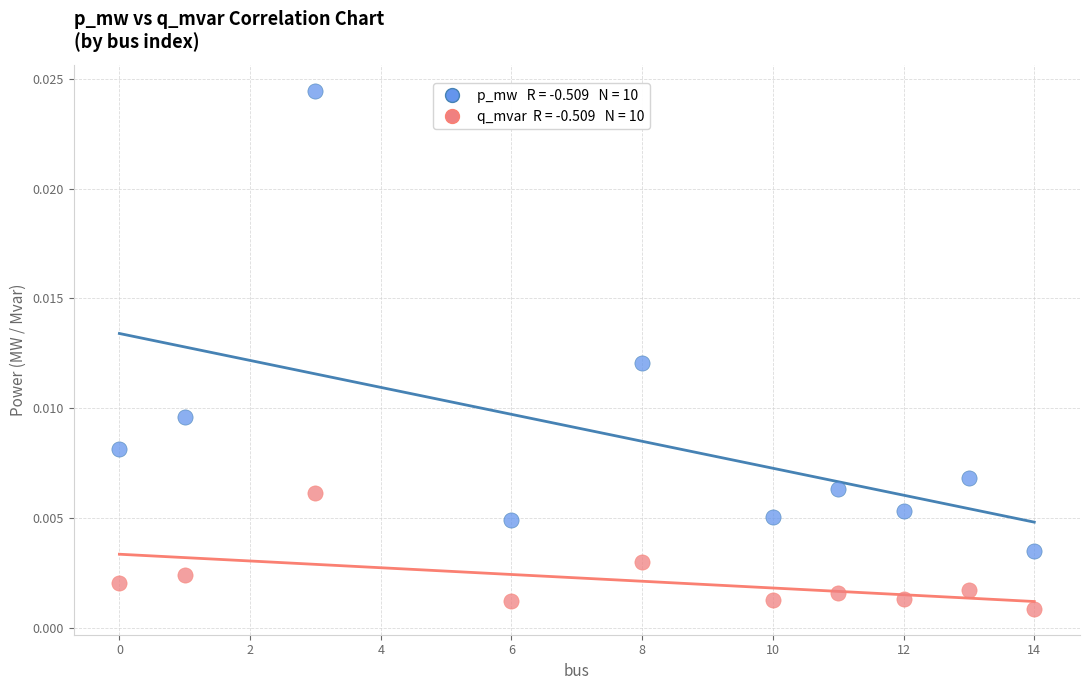

Across all data points, what is the range of X values (max minus min)?

14.0